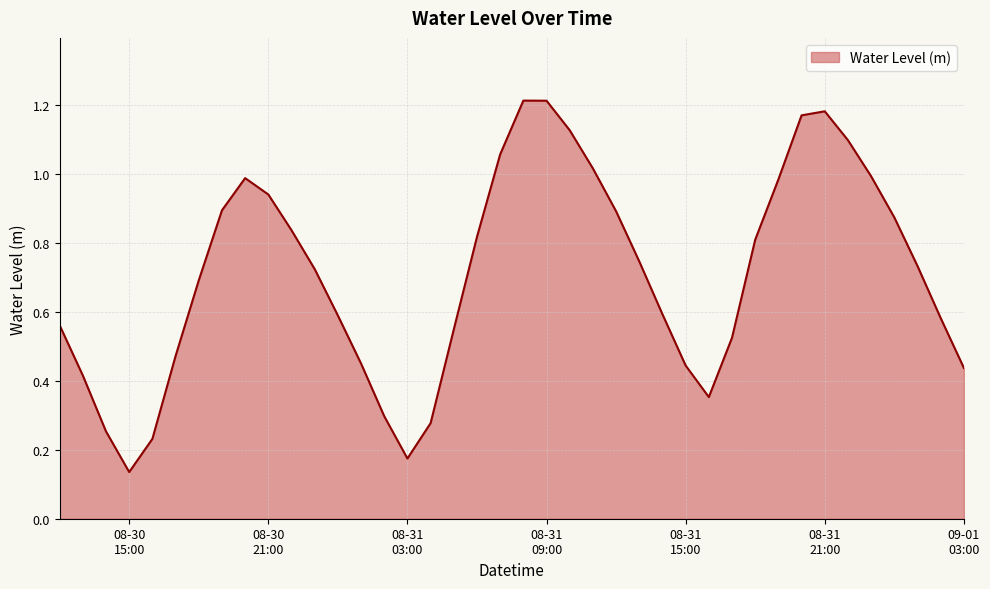

Does the chart display data point markers on the line(s)?

No